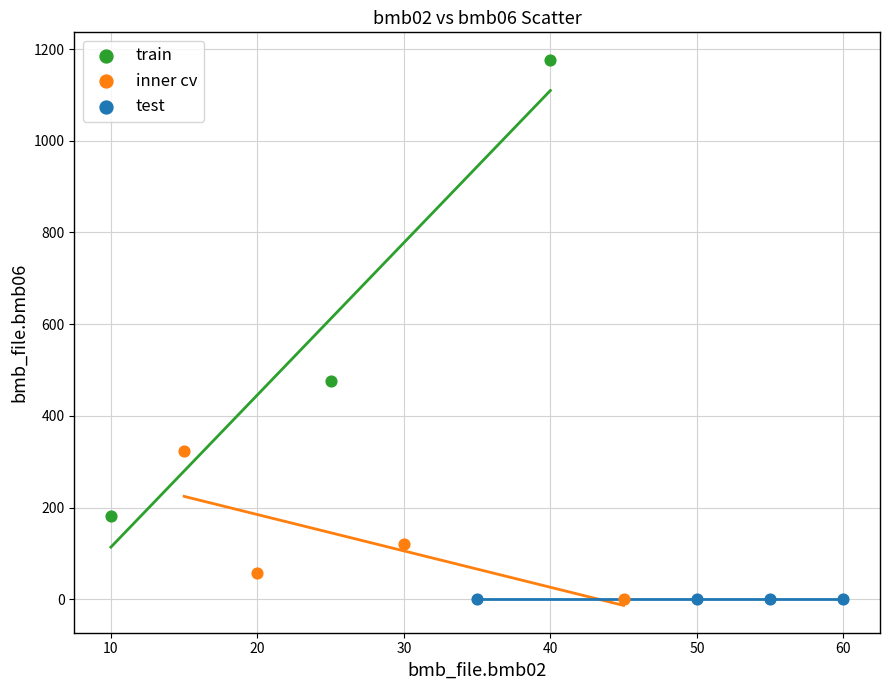

Which series has the widest spread of Y values?

train